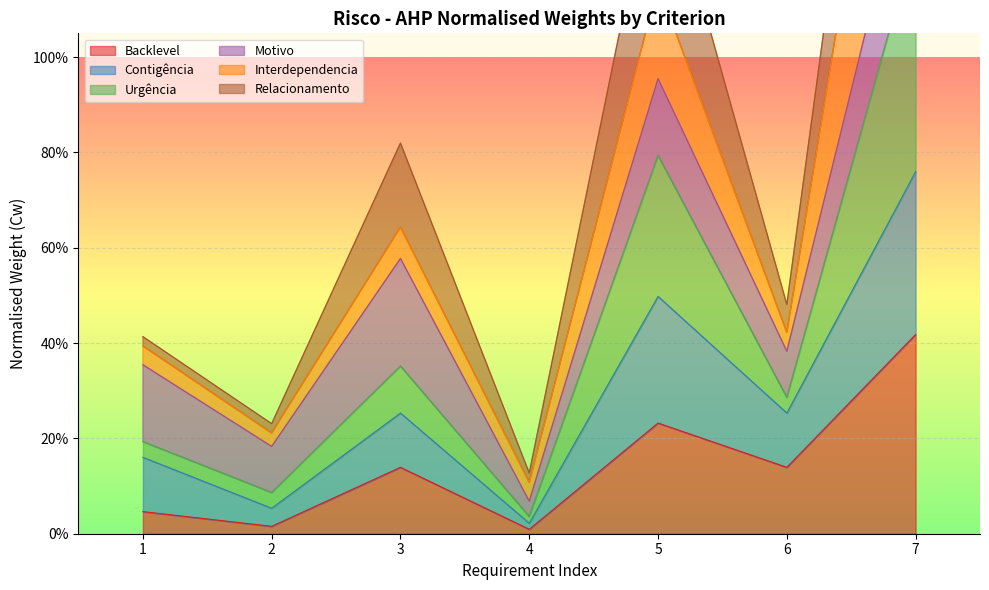

Which series has the largest range (max minus min)?

Urgência